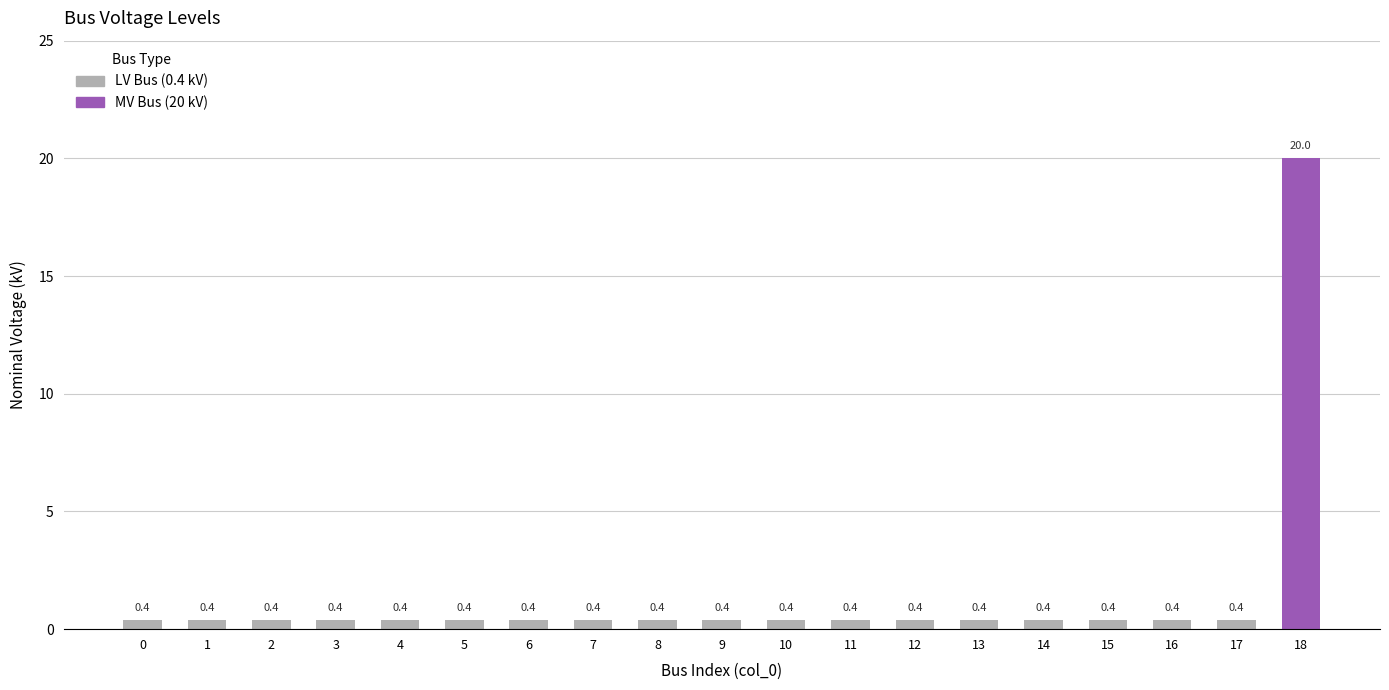

What is the value of the 3rd bar from the left?

0.4